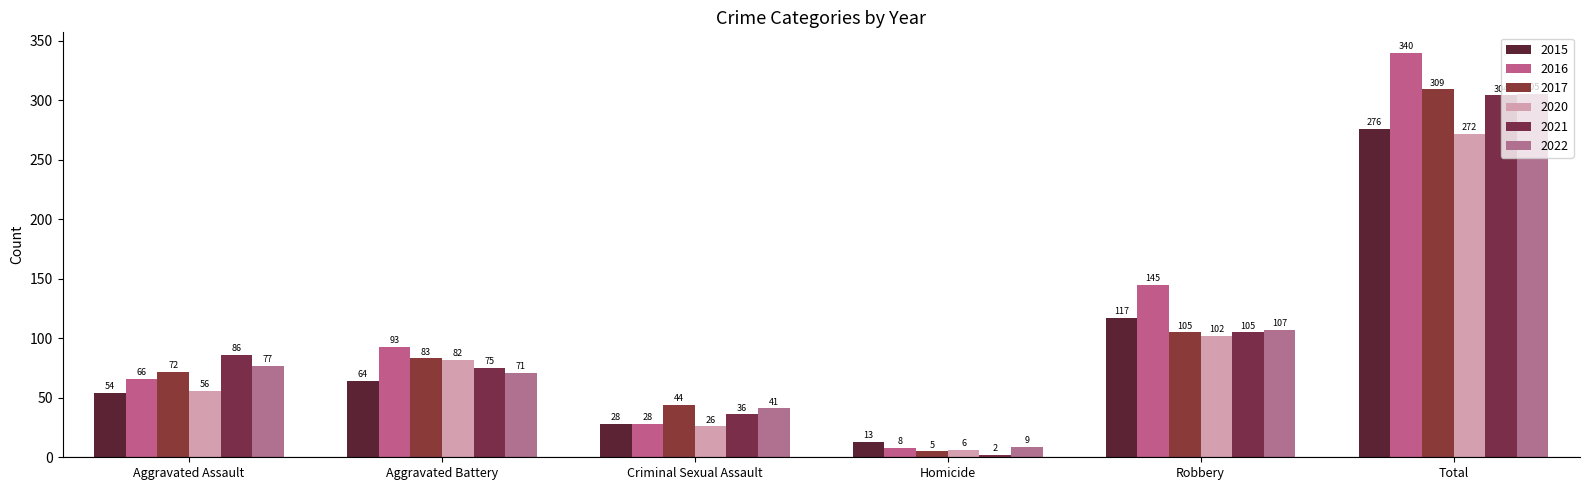

At which category is the sum across all series the highest?

Total